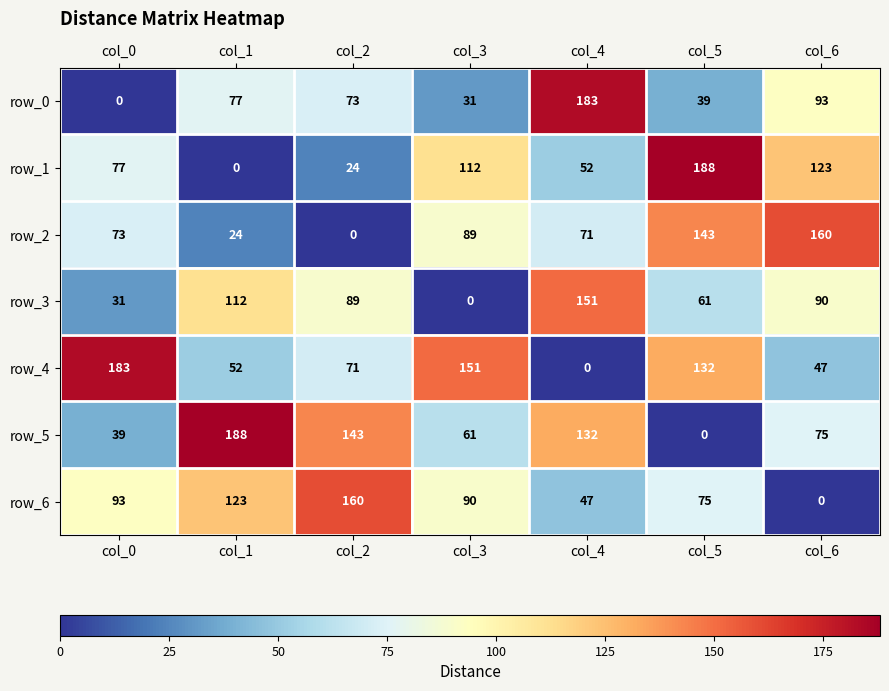

What is the difference between the row_6 values at col_5 and col_3?

15